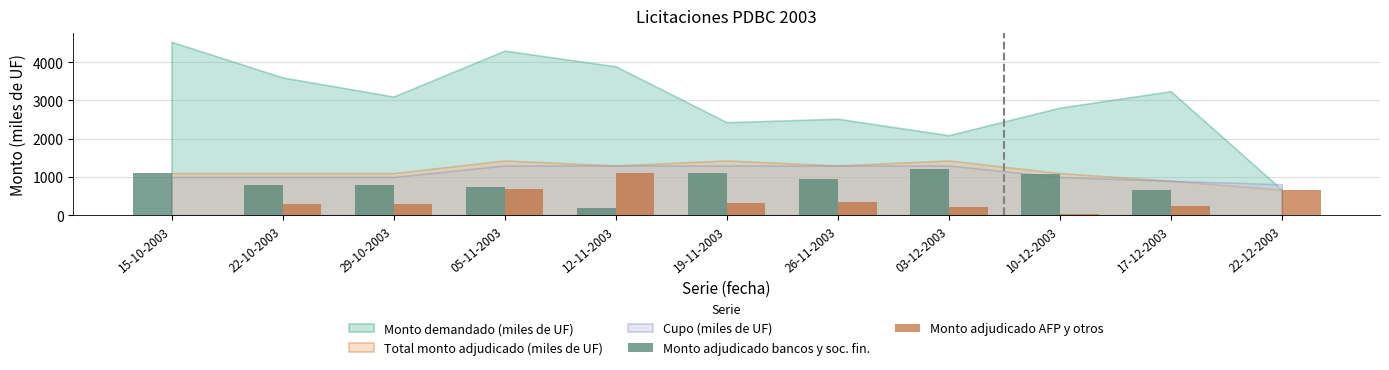

Which label corresponds to the largest value in the chart?

03-12-2003